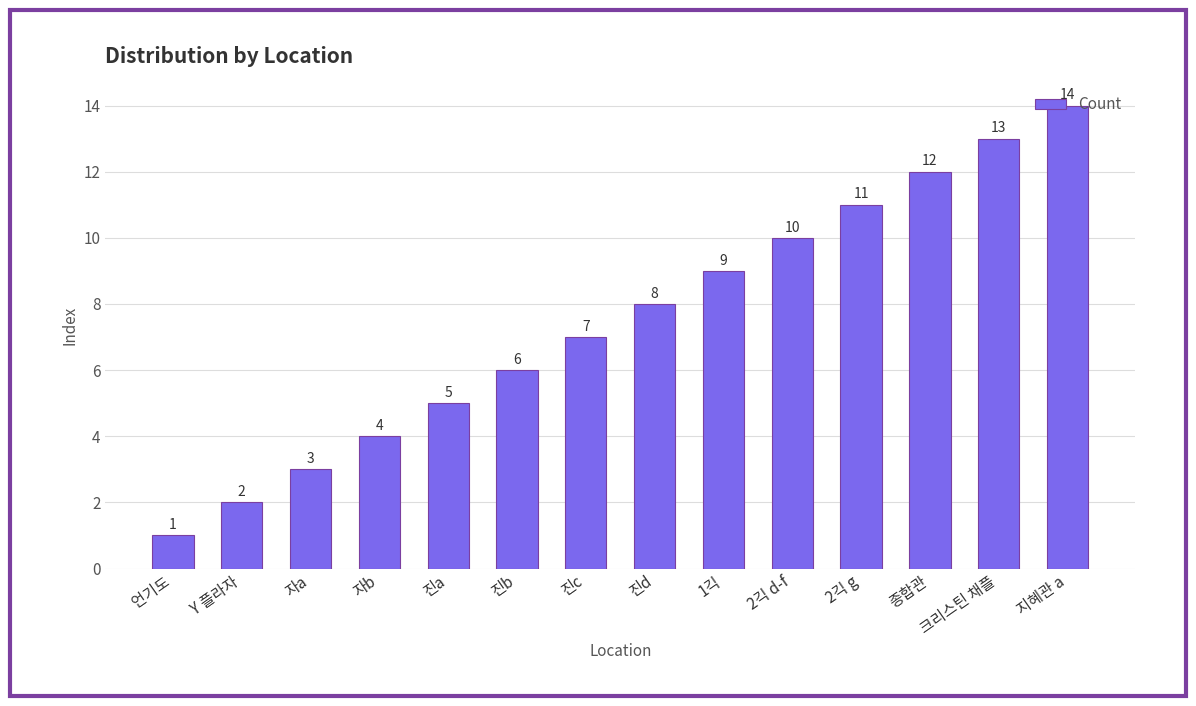

Reading left to right, extract all data points from this chart.

언기도=1	Y 플라자=2	자a=3	자b=4	진a=5	진b=6	진c=7	진d=8	1긱=9	2긱 d-f=10	2긱 g=11	종합관=12	크리스틴 채플=13	지혜관 a=14